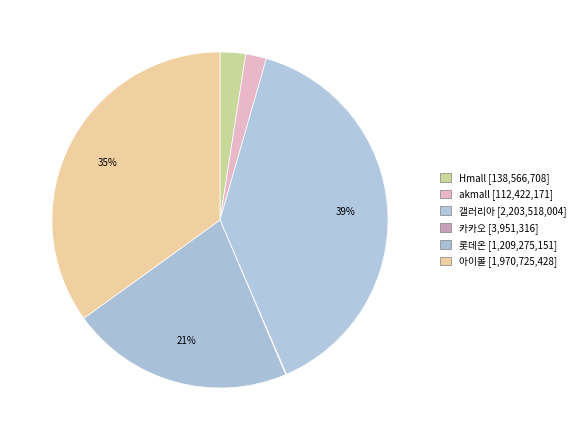

The 아이몰 slice represents 35% of the pie. True or false?

True